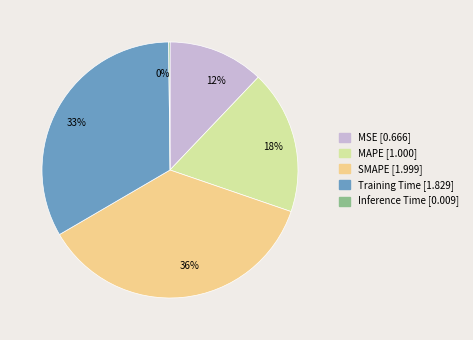

To the nearest percent, what percentage of the pie is MSE?

12%